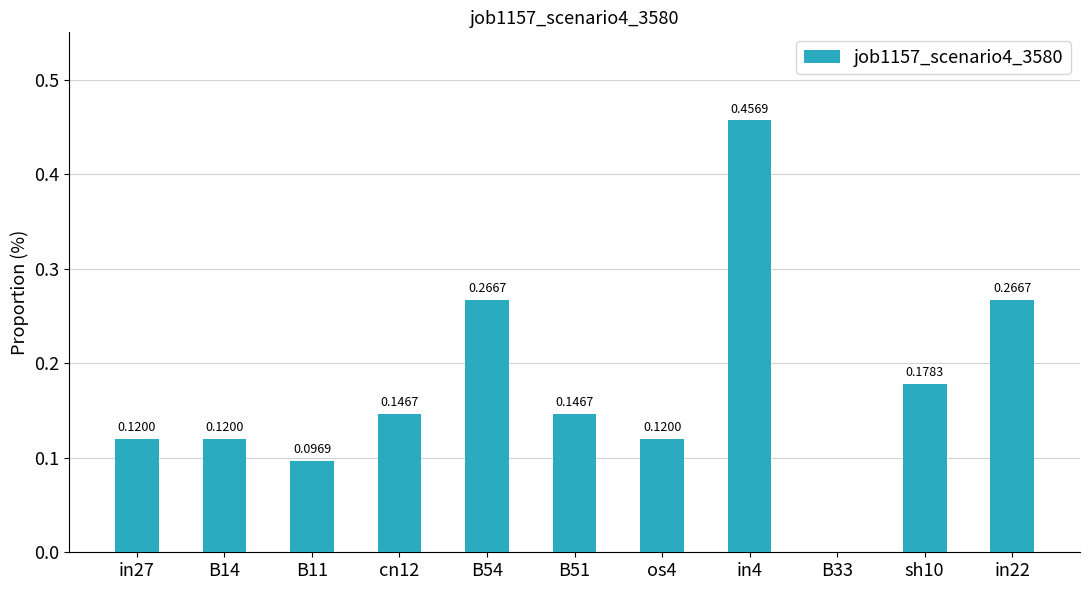

Count the number of categories in the chart.

11